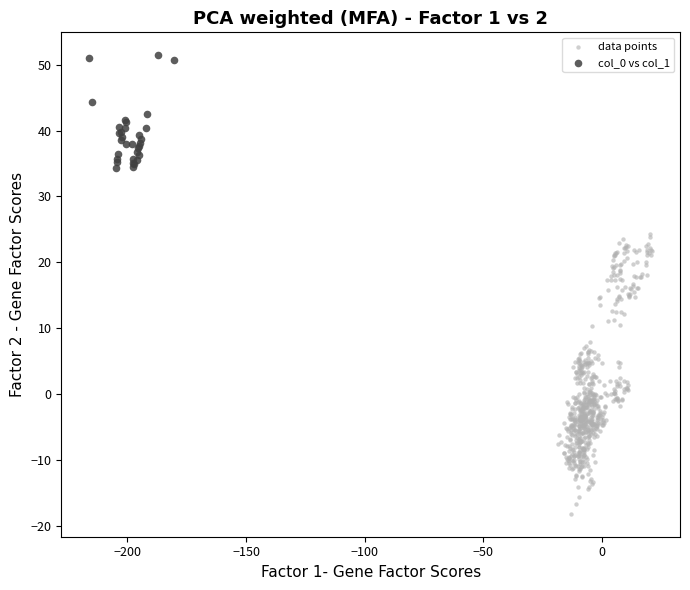

Which series has the largest Y range (max minus min)?

data points